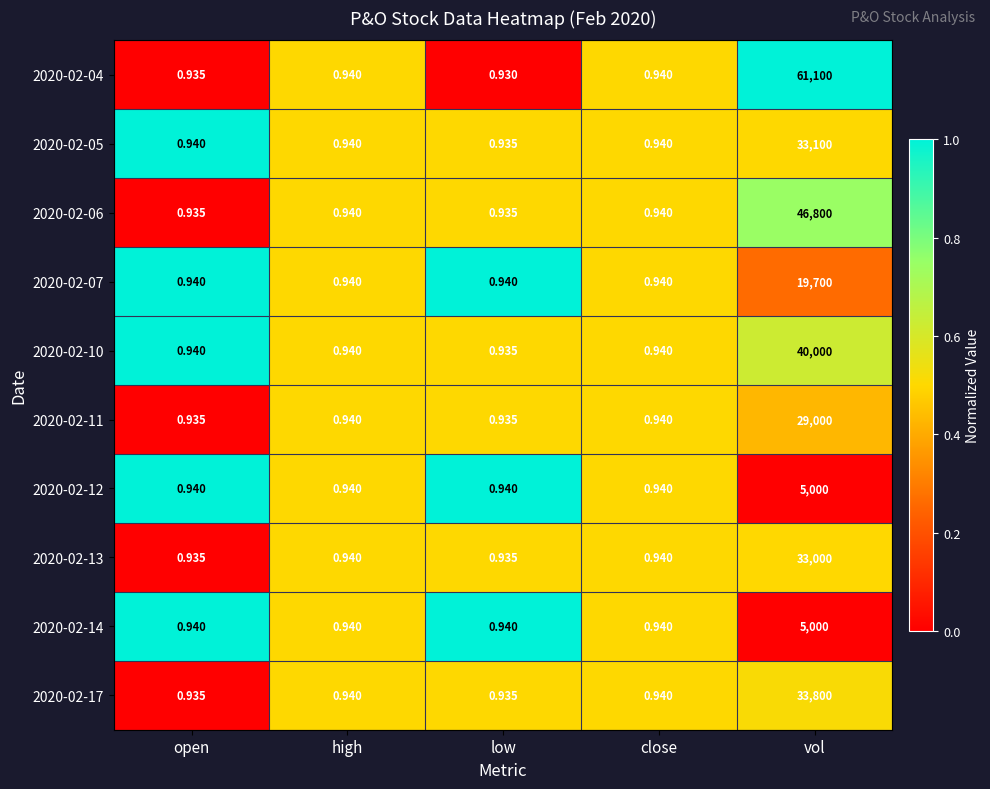

Which category has the lowest value across all series?

low